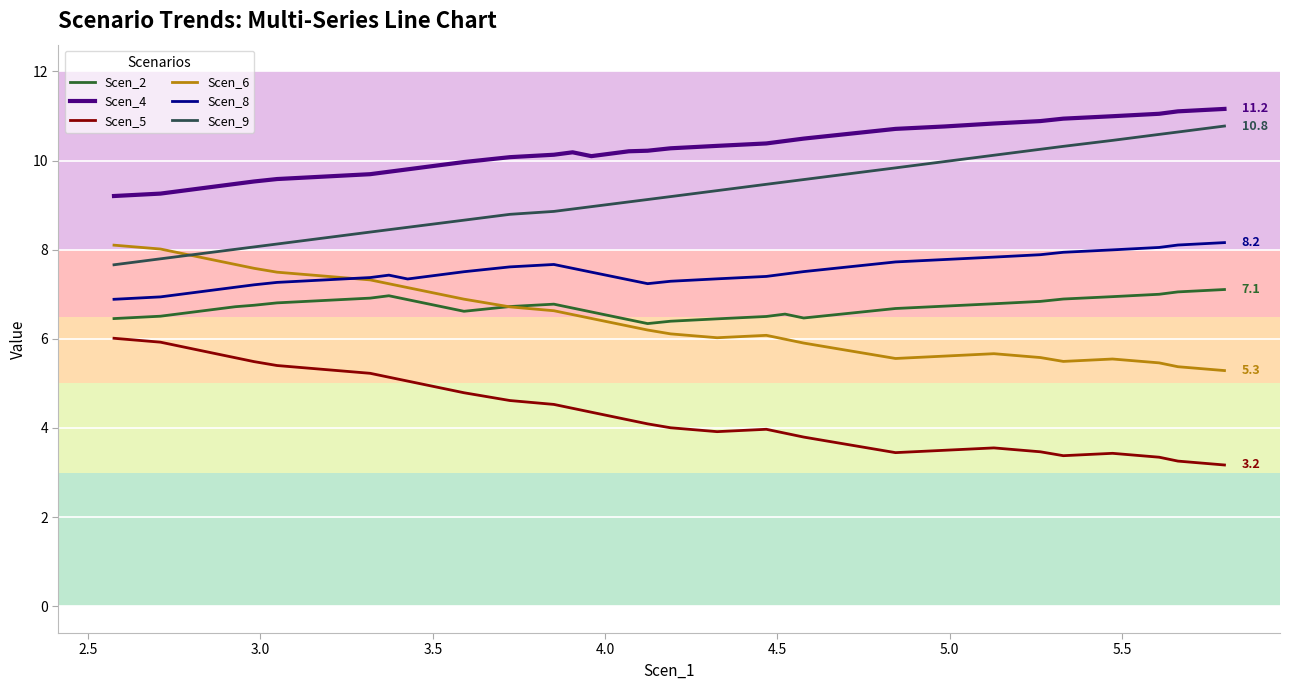

True or false: Scen_6 has more than 0 points higher than both neighbors.

True